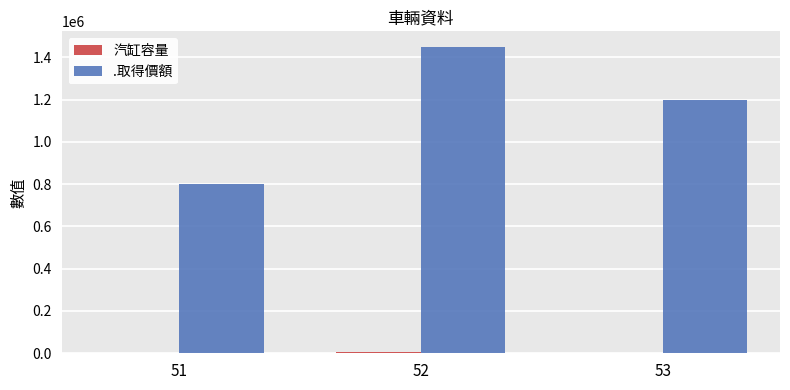

What is the sum of all .取得價額 values?

3450000